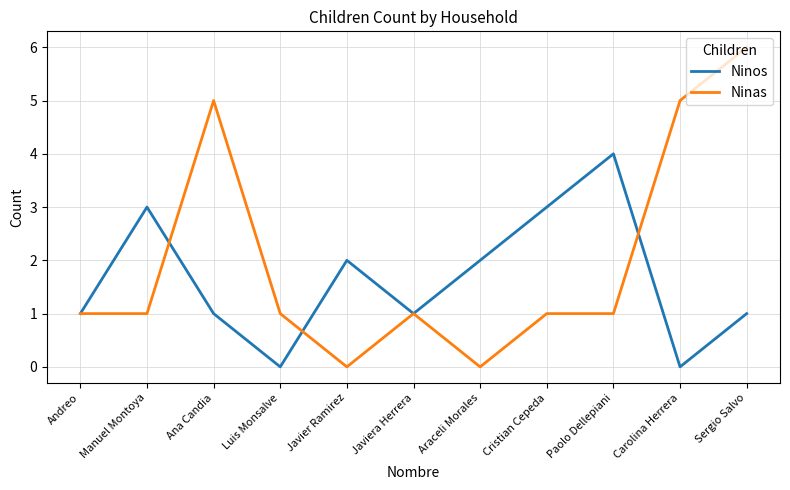

How many categories are shown in the chart?

11